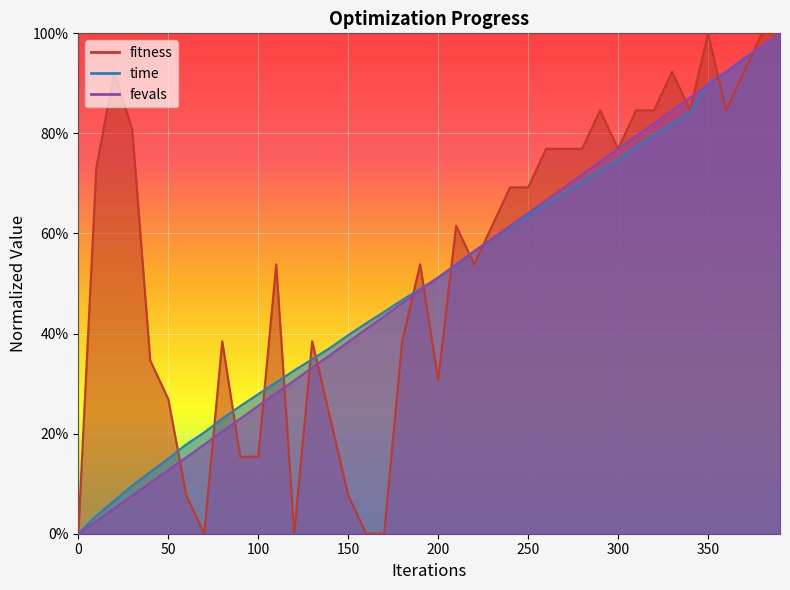

True or false: fitness and time intersect in this chart.

True